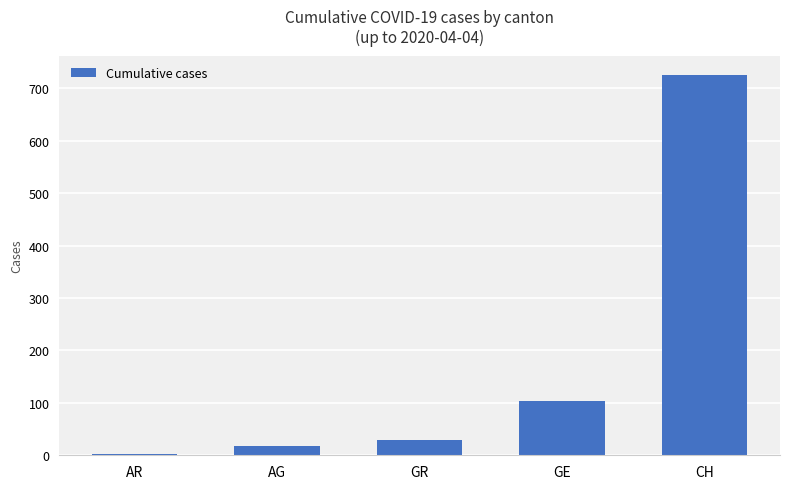

Reading left to right, list all the values displayed in this chart.

AR=3	AG=18	GR=30	GE=104	CH=726